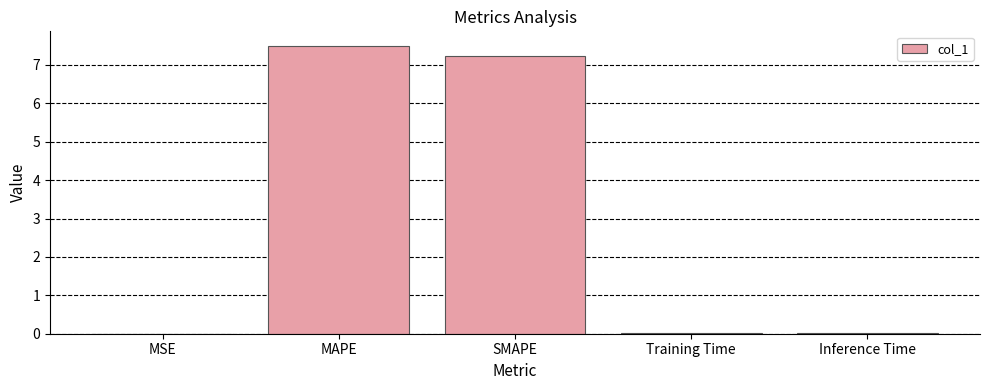

What is the sum of all values?

14.7